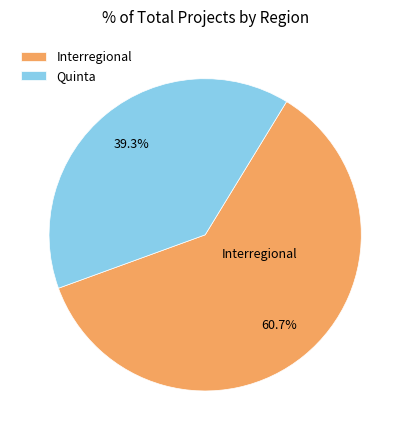

What percentage is the Quinta slice, to the nearest percent?

39%